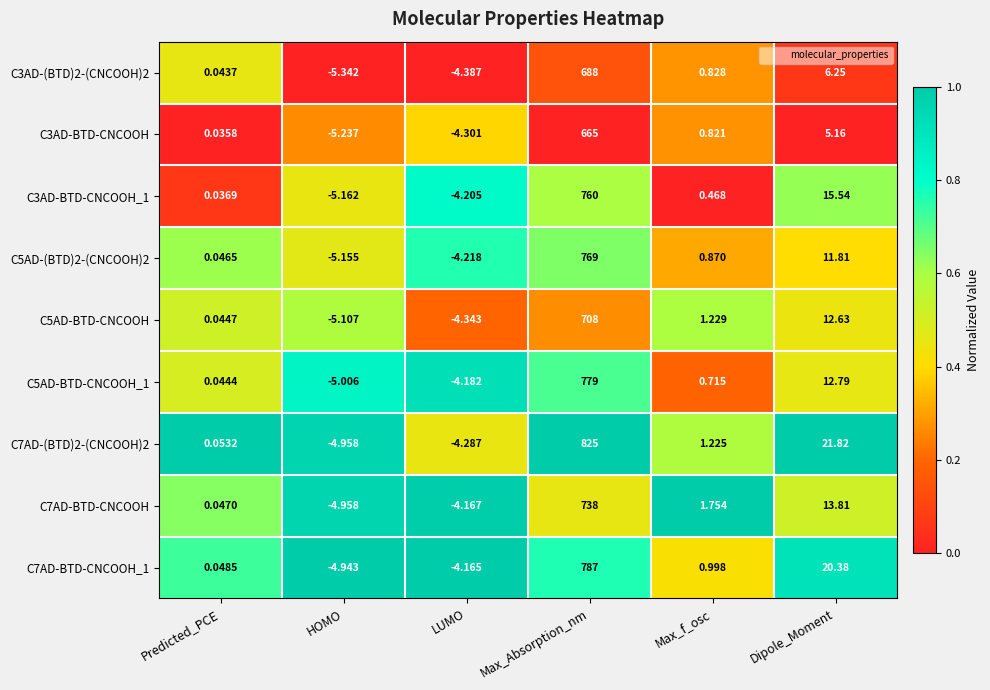

Is the value of C7AD-(BTD)2-(CNCOOH)2 at Max_Absorption_nm greater than the value of C5AD-BTD-CNCOOH at Max_Absorption_nm?

Yes